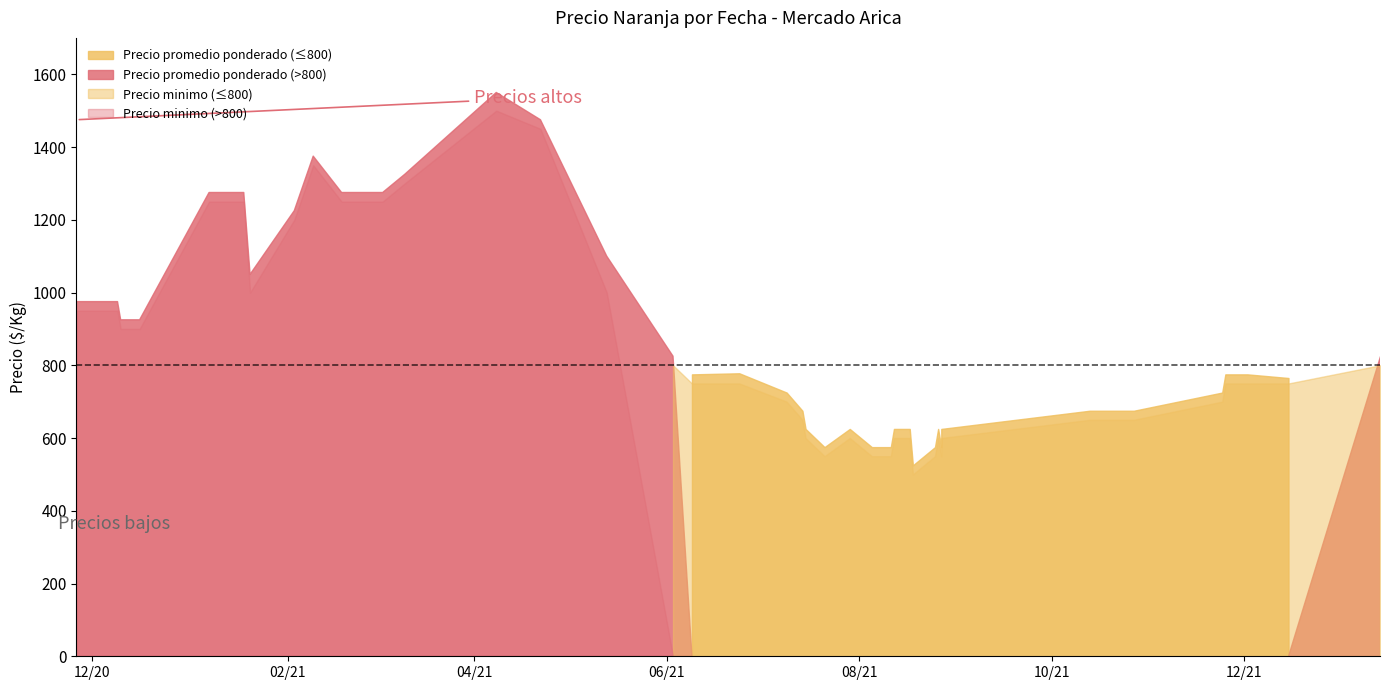

True or false: Precio minimo and Precio promedio ponderado cross at least once.

False